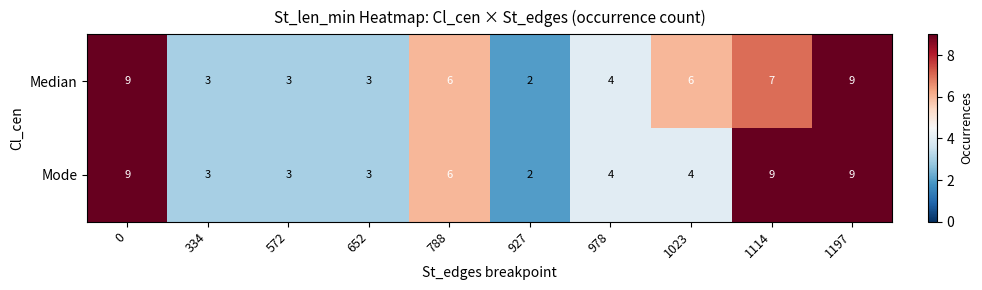

Reading right to left, extract all data points from this chart.

Median: 1197=9	1114=7	1023=6	978=4	927=2	788=6	652=3	572=3	334=3	0=9
Mode: 1197=9	1114=9	1023=4	978=4	927=2	788=6	652=3	572=3	334=3	0=9